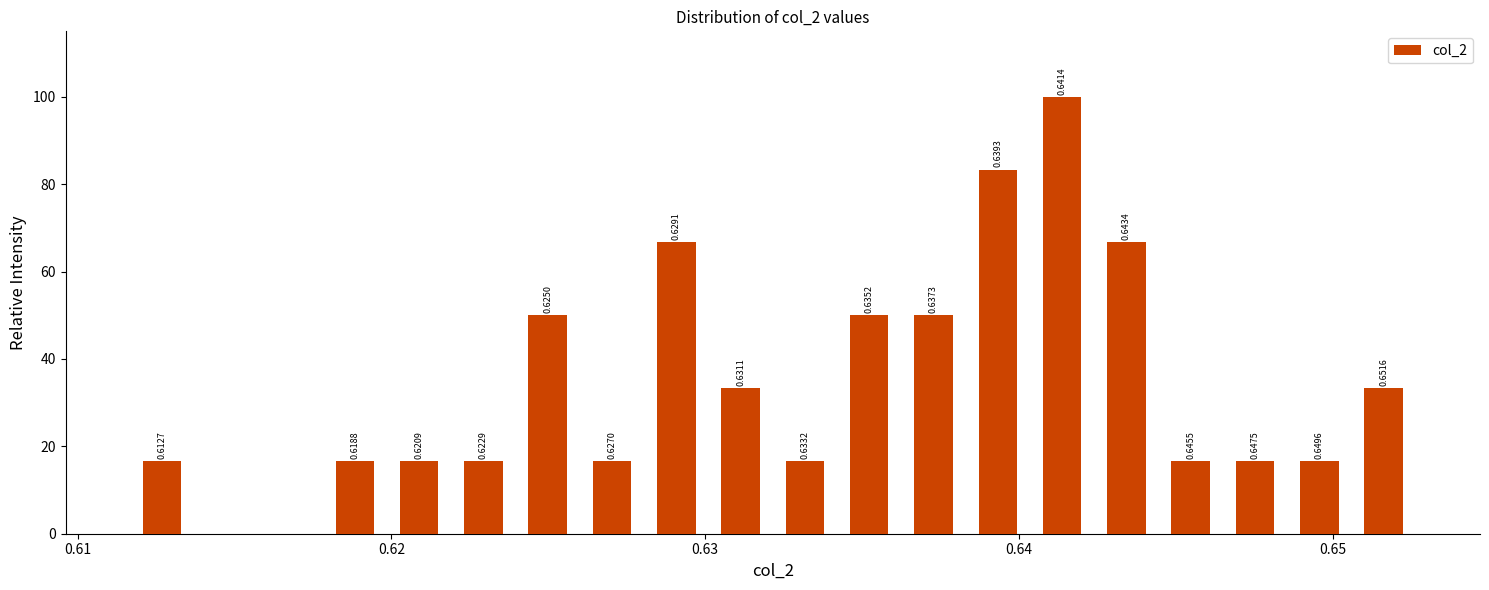

Around what value on the x-axis is the tallest bar? Give the approximate position of its centre, as read against the axis.

0.641